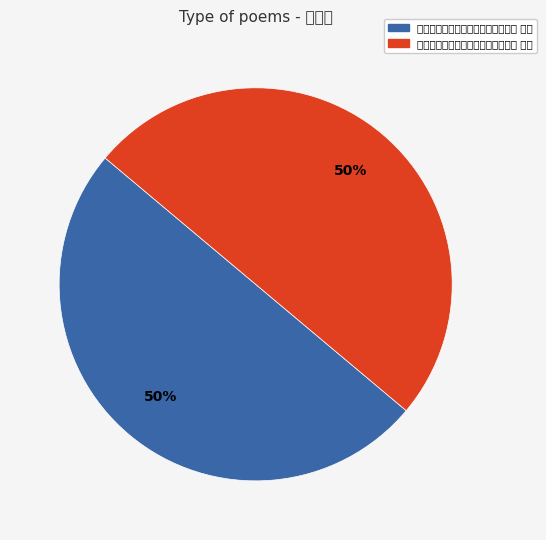

Is it true that 仁寿县后有亭余名之曰明远赋诗二首 其二 is 50% of the pie?

True